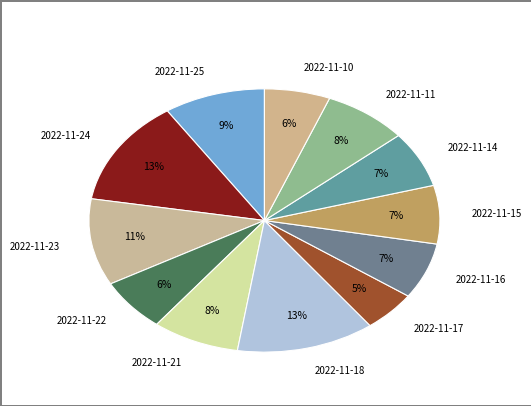

Between 2022-11-18 and 2022-11-17, which is larger?

2022-11-18